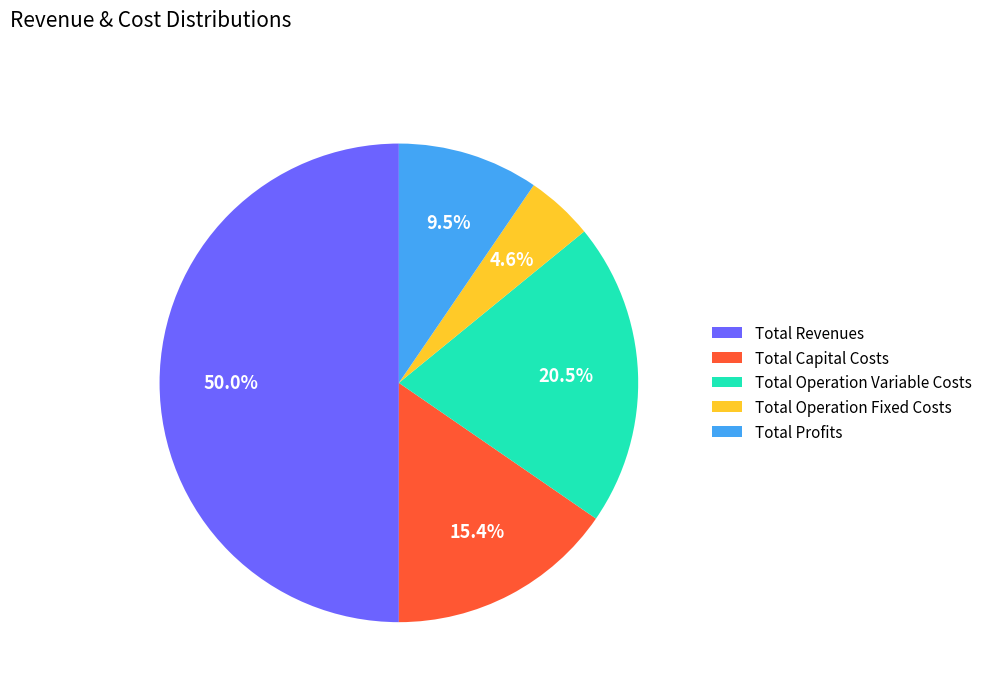

Approximately how many times larger is the value at Total Operation Variable Costs compared to Total Revenues?

0.4